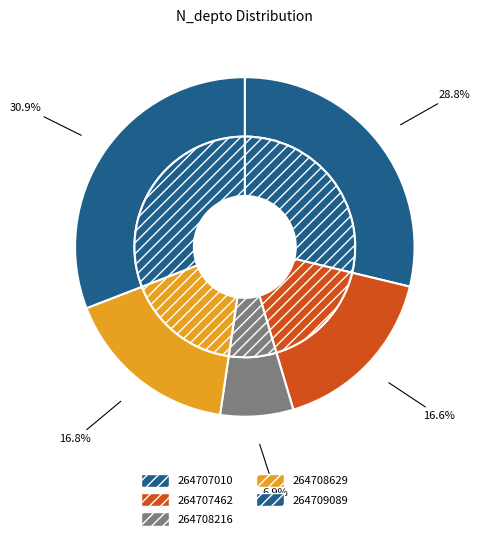

What portion of the pie excludes 264708629?

83.2%